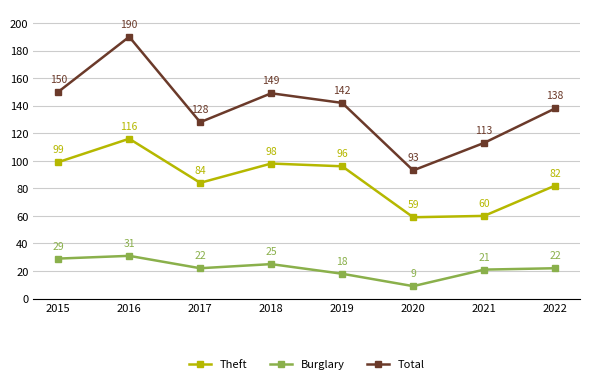

Is the value of Burglary at 2021 greater than the value of Theft at 2022?

No